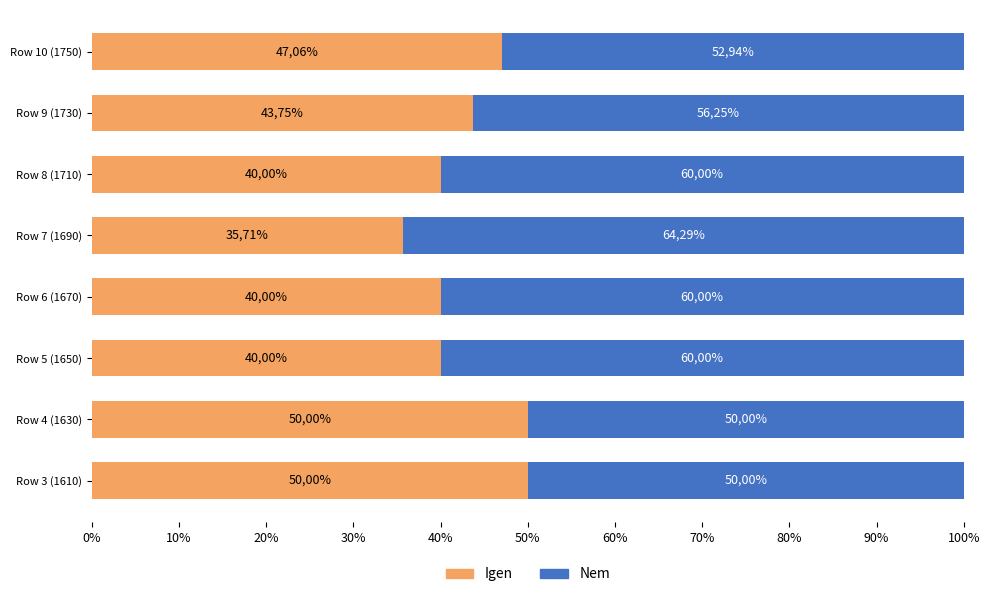

Reading left to right, what are all the values shown in this chart?

Igen: 50.0	50.0	40.0	40.0	35.7	40.0	43.8	47.1
Nem: 50.0	50.0	60.0	60.0	64.3	60.0	56.2	52.9